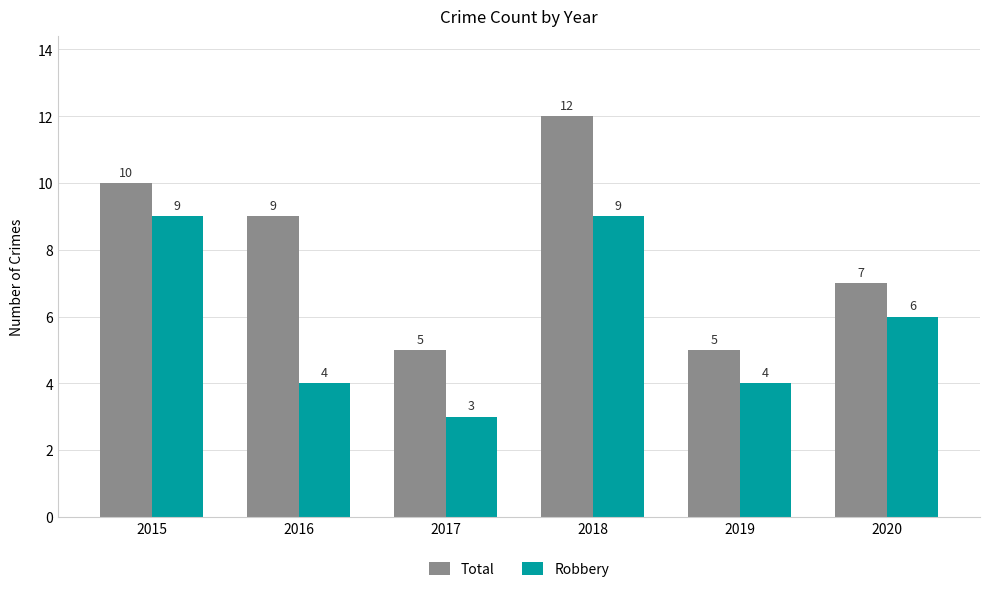

Is the value of Robbery at 2019 greater than the value of Total at 2017?

No